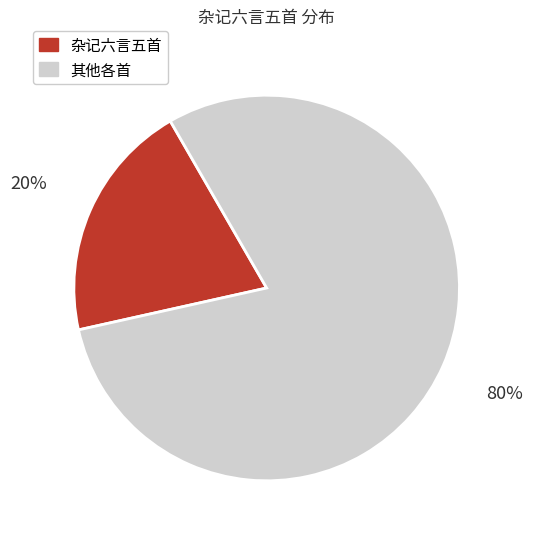

Does any single category account for the majority?

Yes